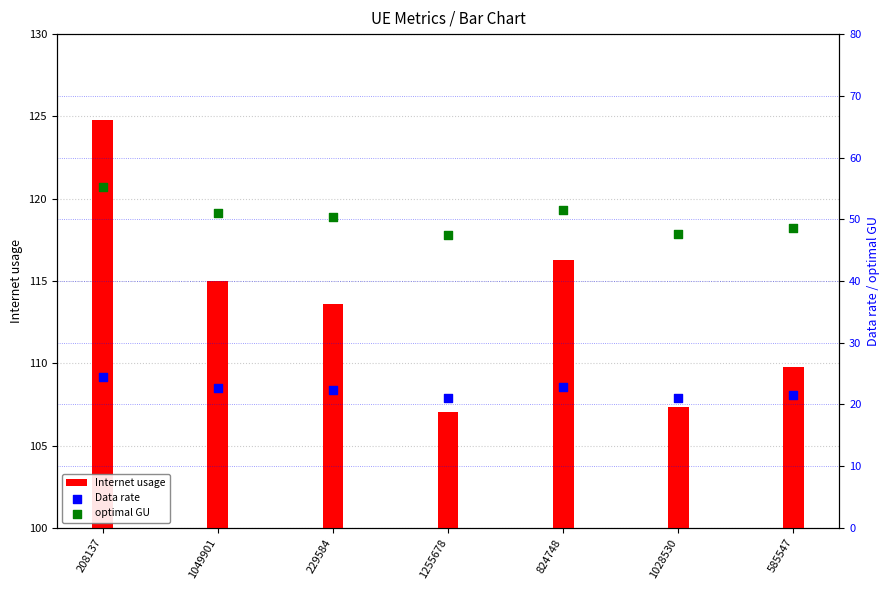

Which series reaches the maximum Y coordinate?

Internet usage